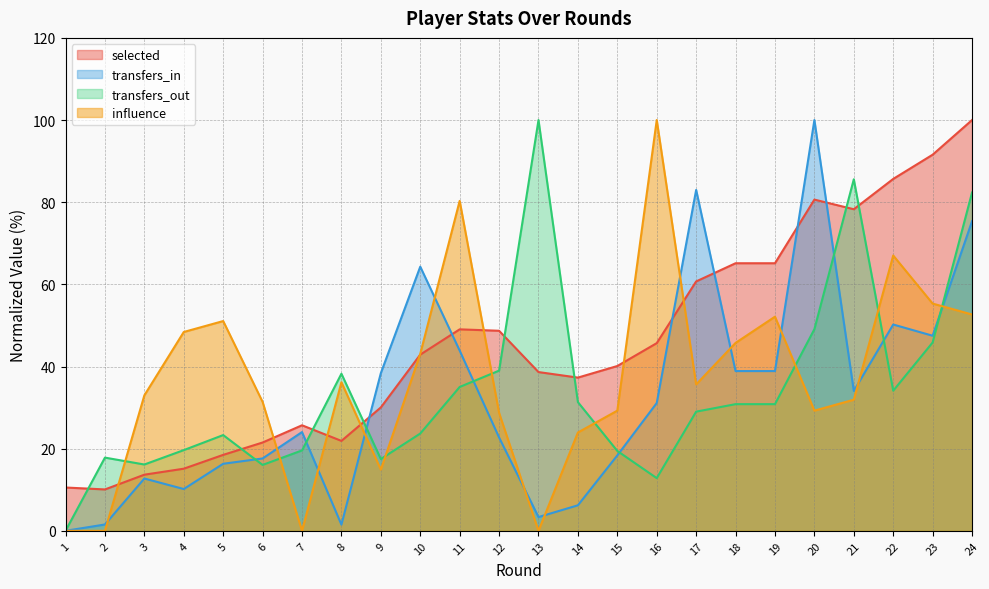

At how many categories does at least one series exceed 19?

22